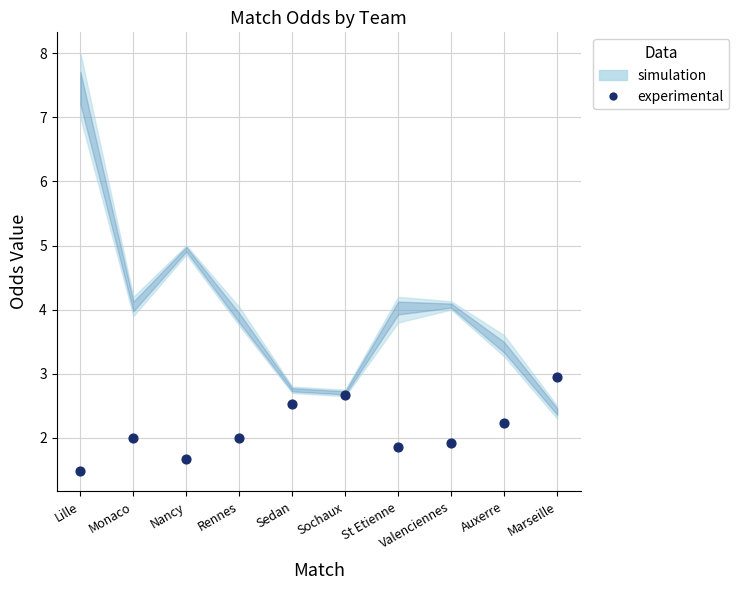

What is the range of Y values (max minus min)?

1.5